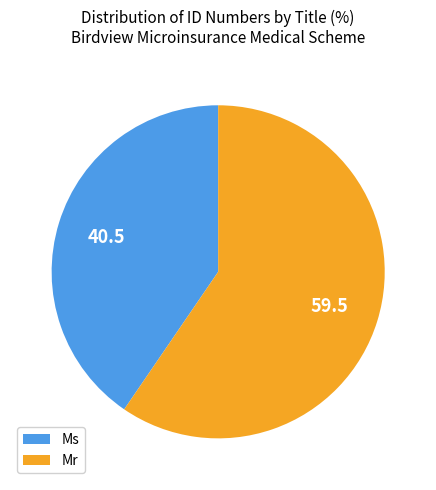

Does any single category account for the majority?

Yes